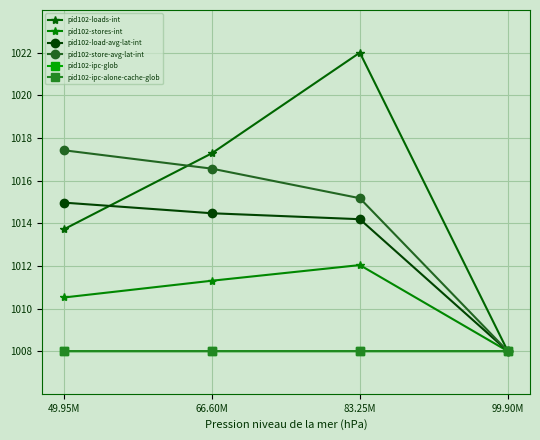

Does the chart have visible grid lines?

Yes